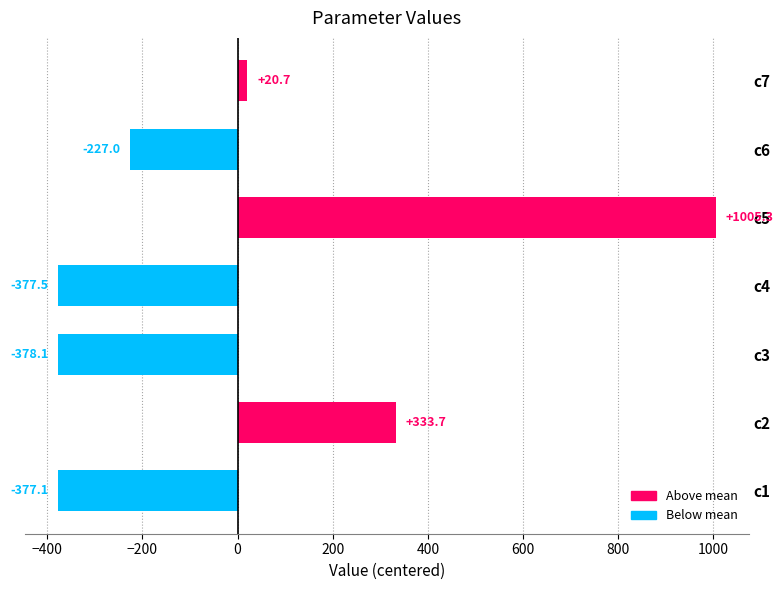

What is the difference between the values at c1 and c5?

1382.4